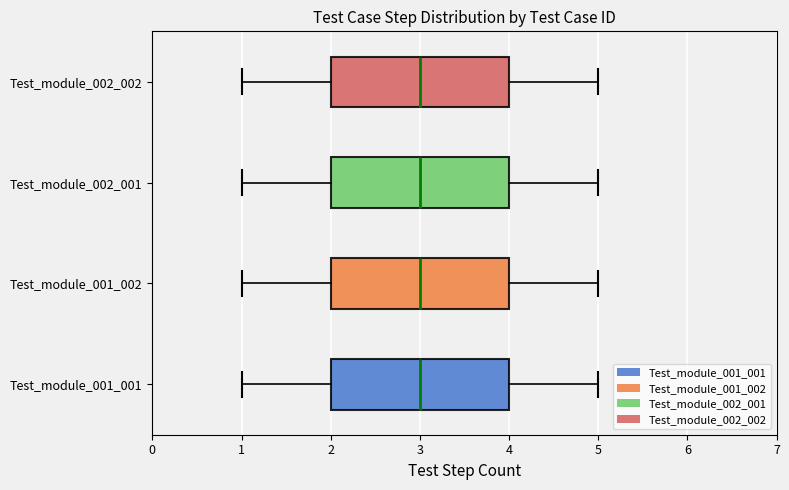

Reading bottom to top, read every box against the x-axis: the position of its median line, the range the box covers, and the ends of its whiskers. The values are not printed on the chart, so give them approximately, as read against the axis.

Test_module_001_001: median 3, box 2 to 4, whiskers 1 to 5
Test_module_001_002: median 3, box 2 to 4, whiskers 1 to 5
Test_module_002_001: median 3, box 2 to 4, whiskers 1 to 5
Test_module_002_002: median 3, box 2 to 4, whiskers 1 to 5